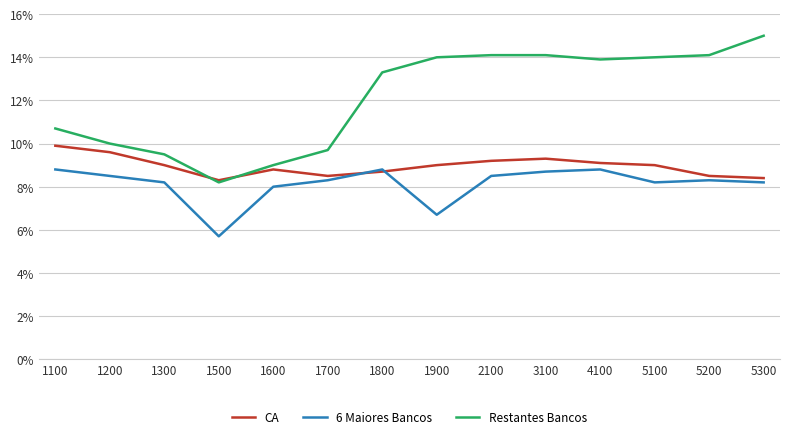

The value of CA at 4100 is 0.1. True or false?

False